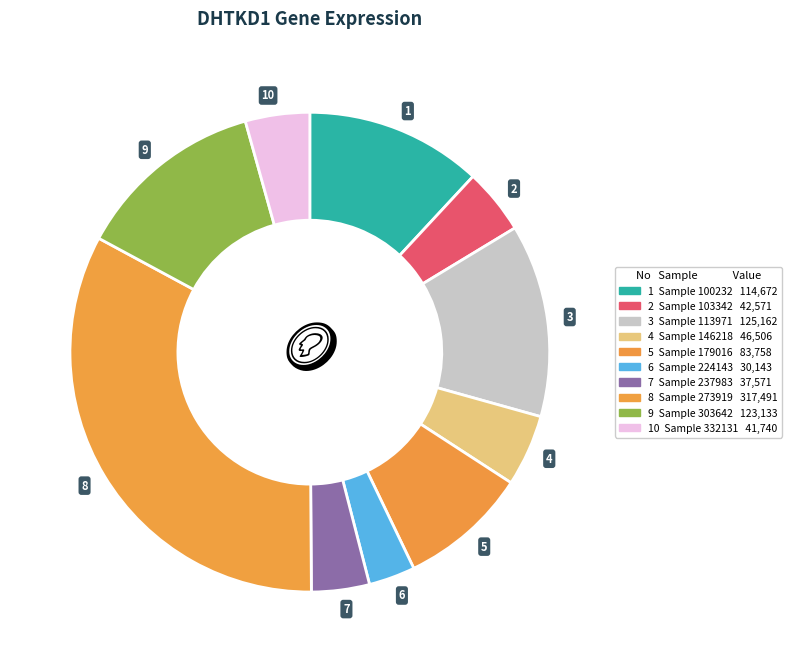

Count the number of slices in the pie.

10